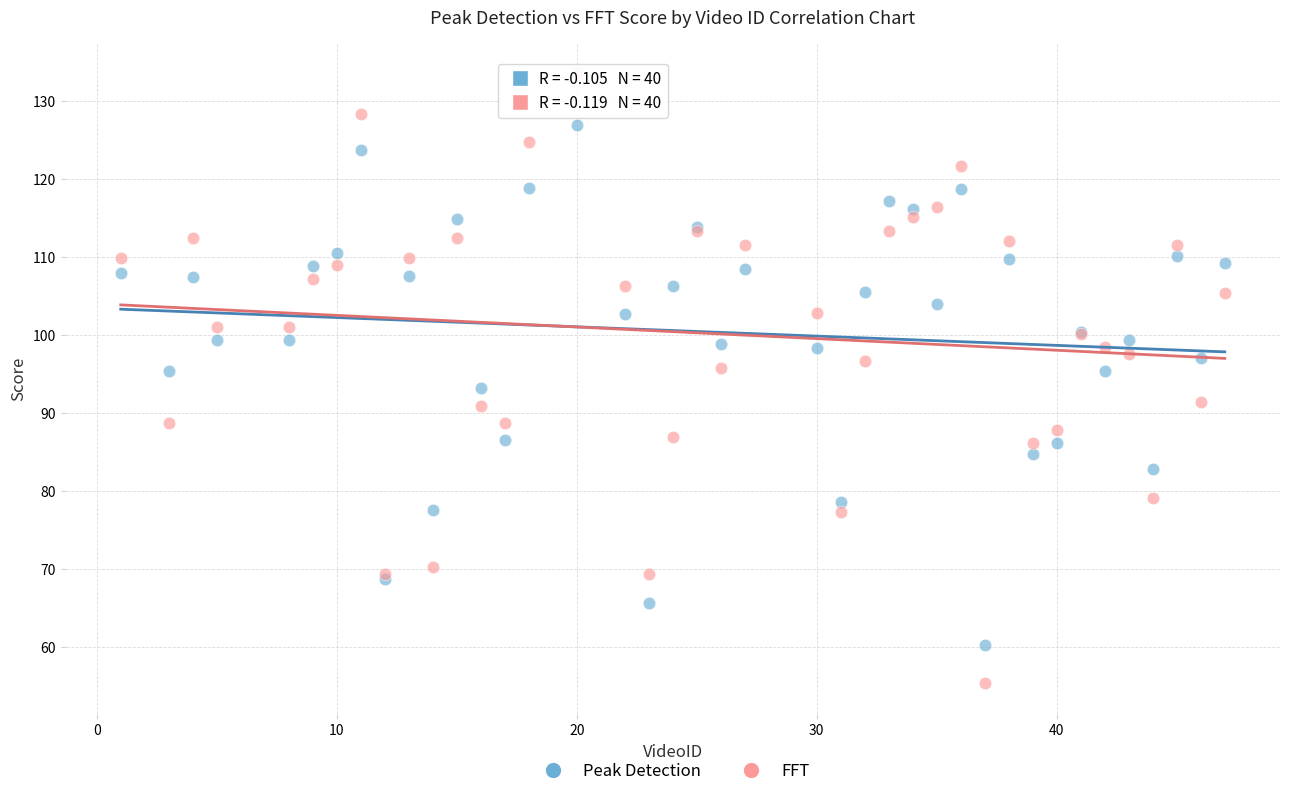

Which series contains the highest Y value?

FFT